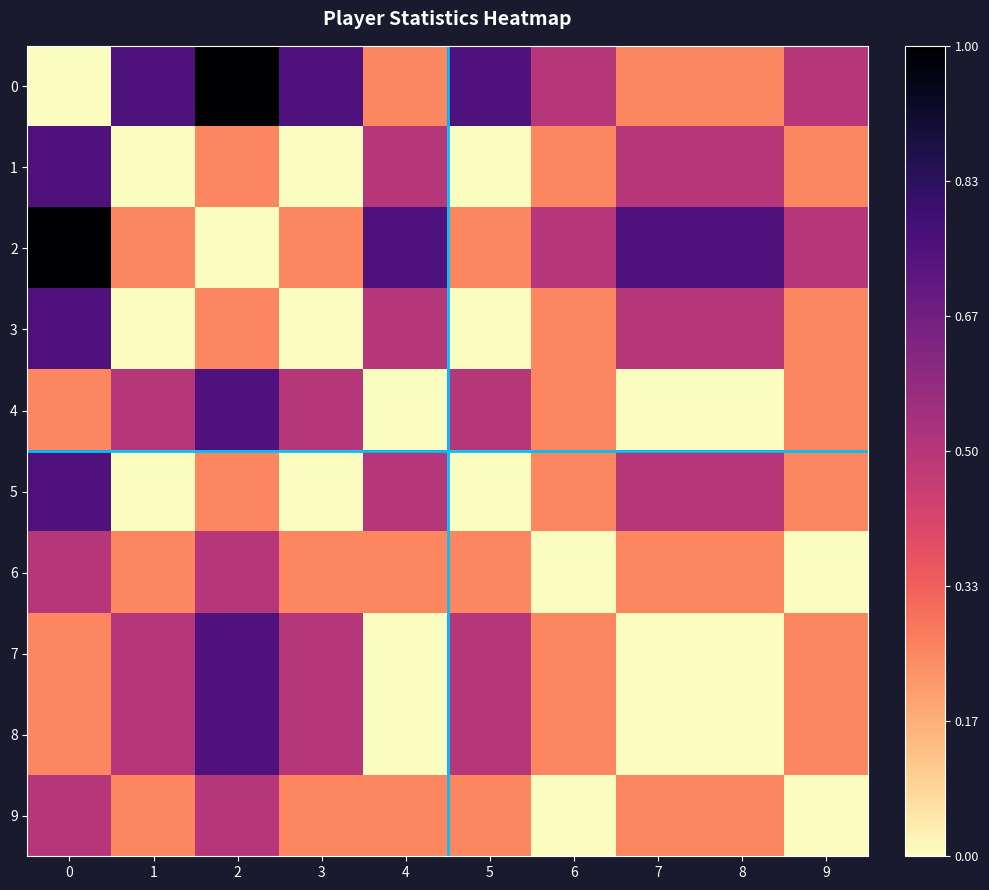

Rank the series at 7 from lowest to highest value.

4, 7, 8, 0, 6, 9, 1, 3, 5, 2